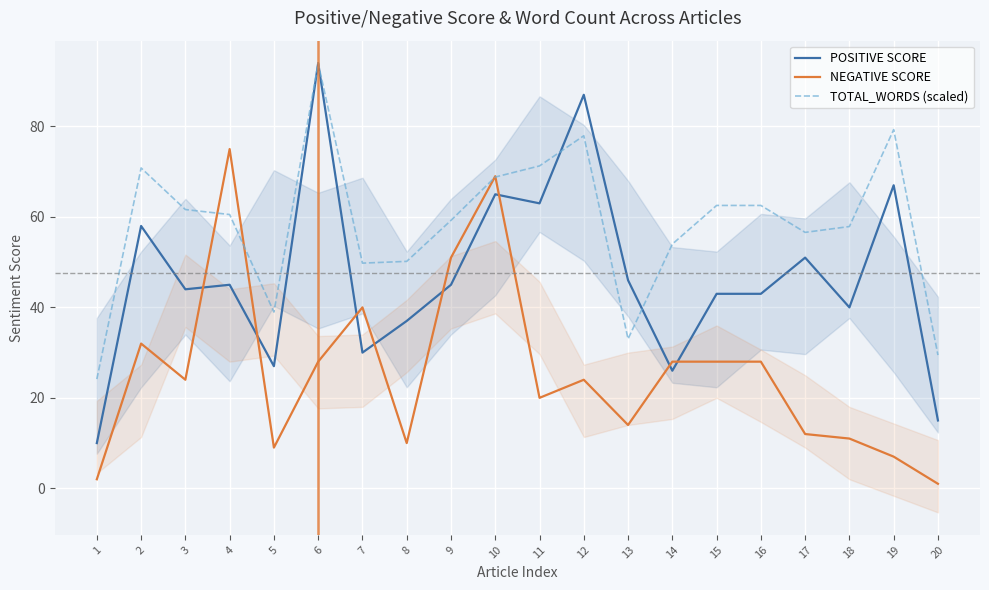

At which category does NEGATIVE SCORE reach its first local peak?

2